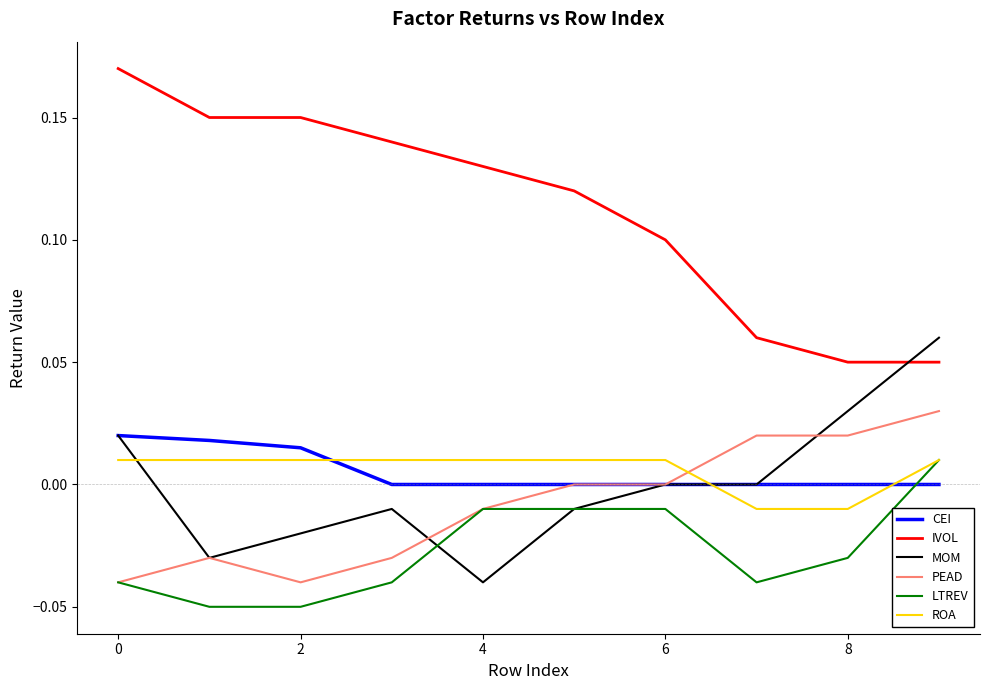

Which series has the widest spread of values?

IVOL